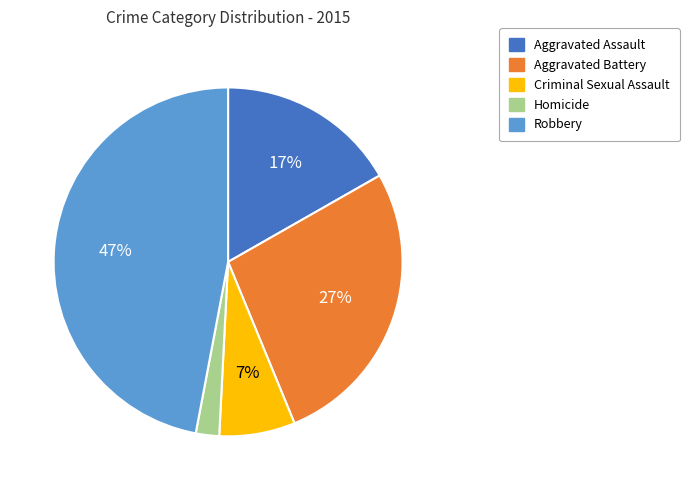

Count the number of slices in the pie.

5